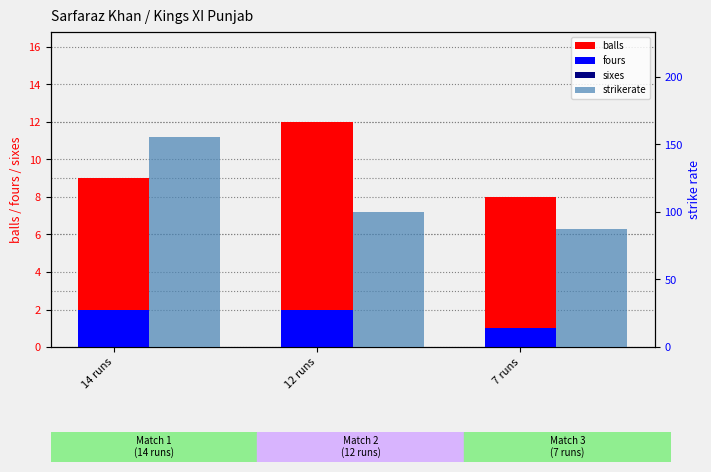

The value of fours at 7 runs is 1.6. True or false?

False